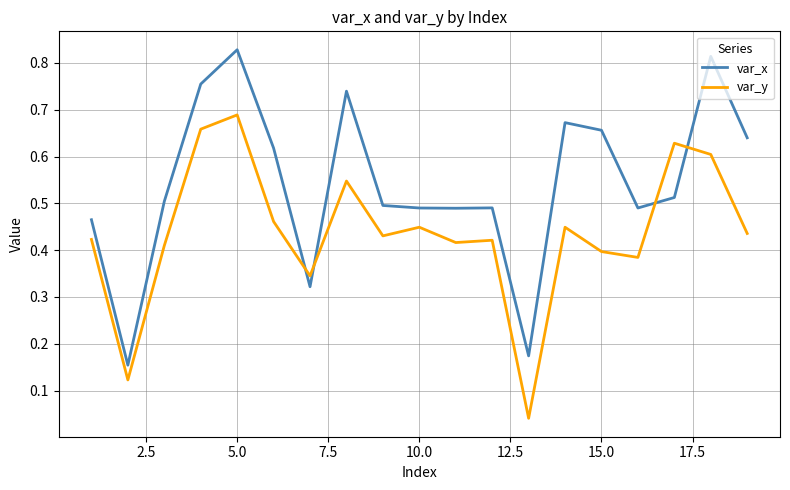

Which series has the largest total across all categories?

var_x